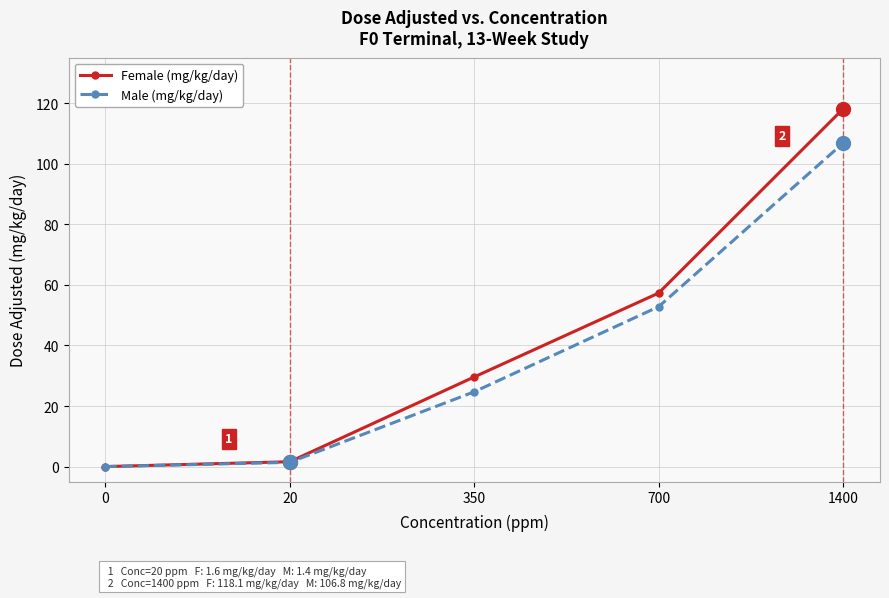

What is the difference between the highest and lowest values at 350?

4.9